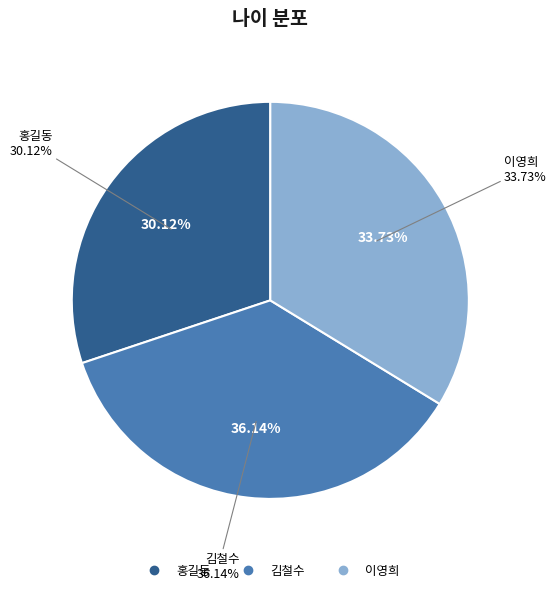

What is the total percentage of 김철수 and 홍길동?

66.3%